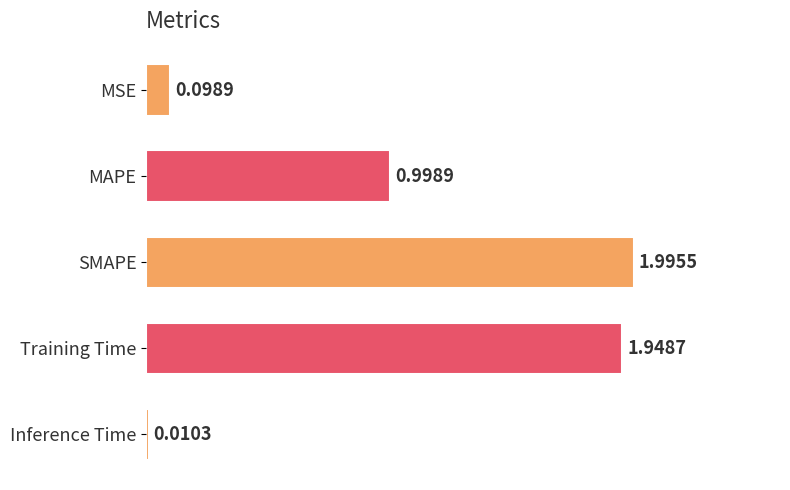

What is the difference between the values at Training Time and MAPE?

0.9